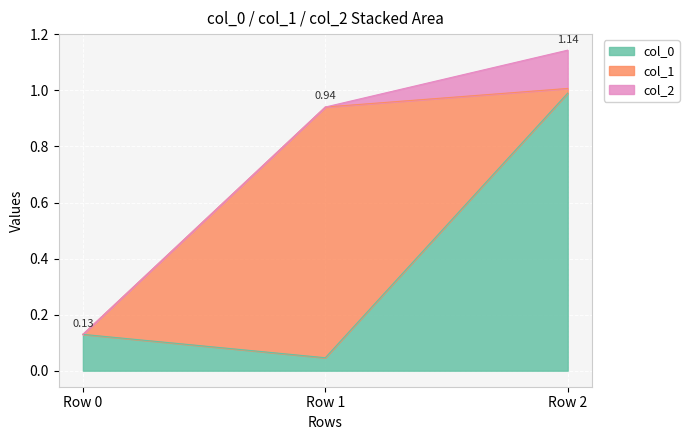

Is the value of col_2 at Row 2 greater than the value of col_0 at Row 2?

No